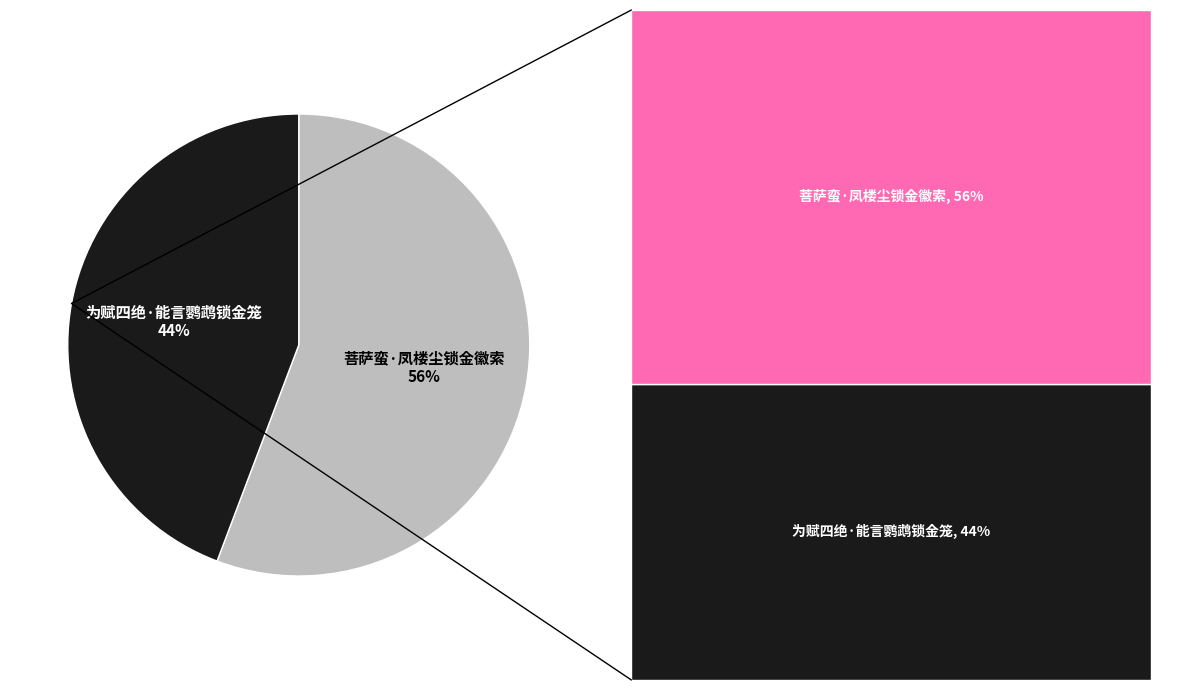

What portion of the pie excludes 为赋四绝·能言鹦鹉锁金笼?

55.8%